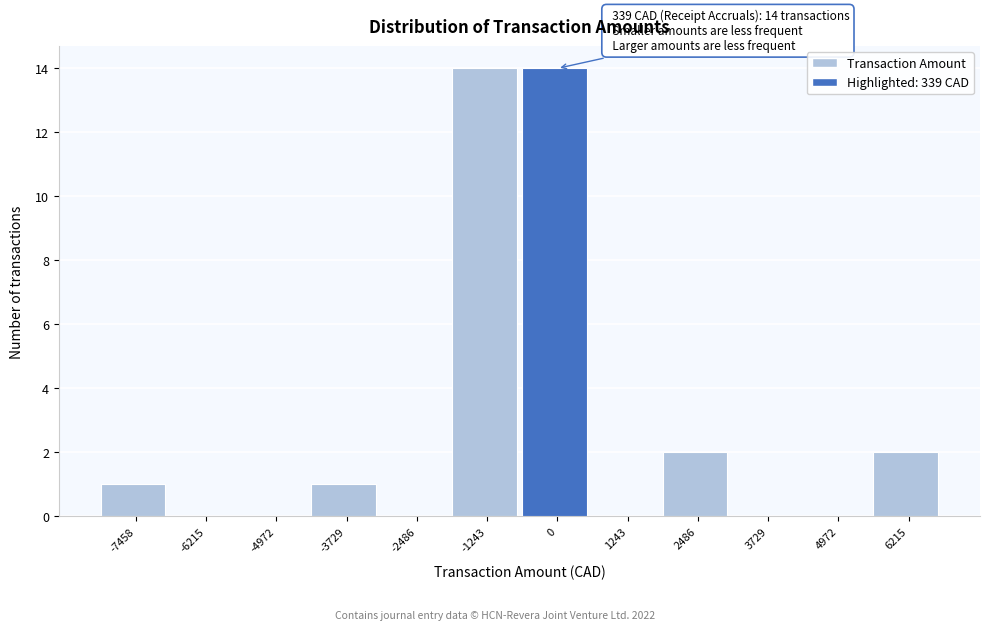

Reading left to right, what are all the values shown in this chart?

-7458=1	-6215=0	-4972=0	-3729=1	-2486=0	-1243=14	0=14	1243=0	2486=2	3729=0	4972=0	6215=2